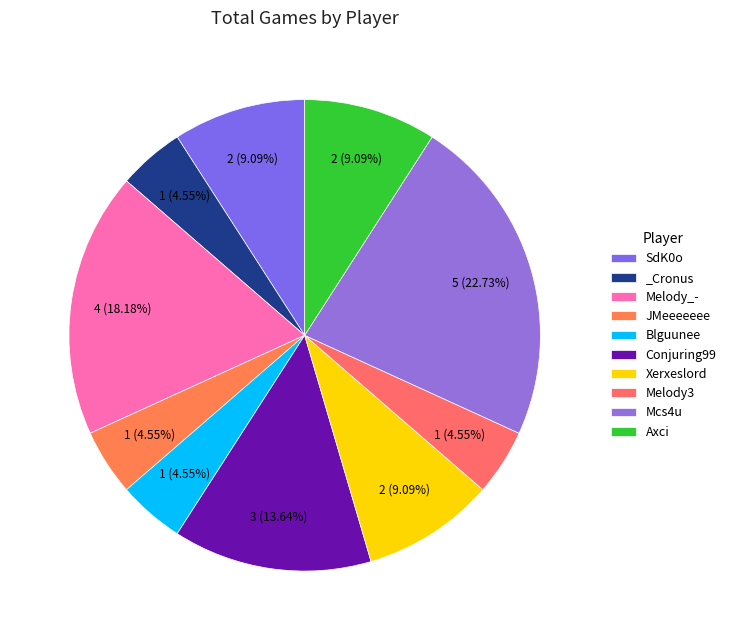

Count the number of slices in the pie.

10